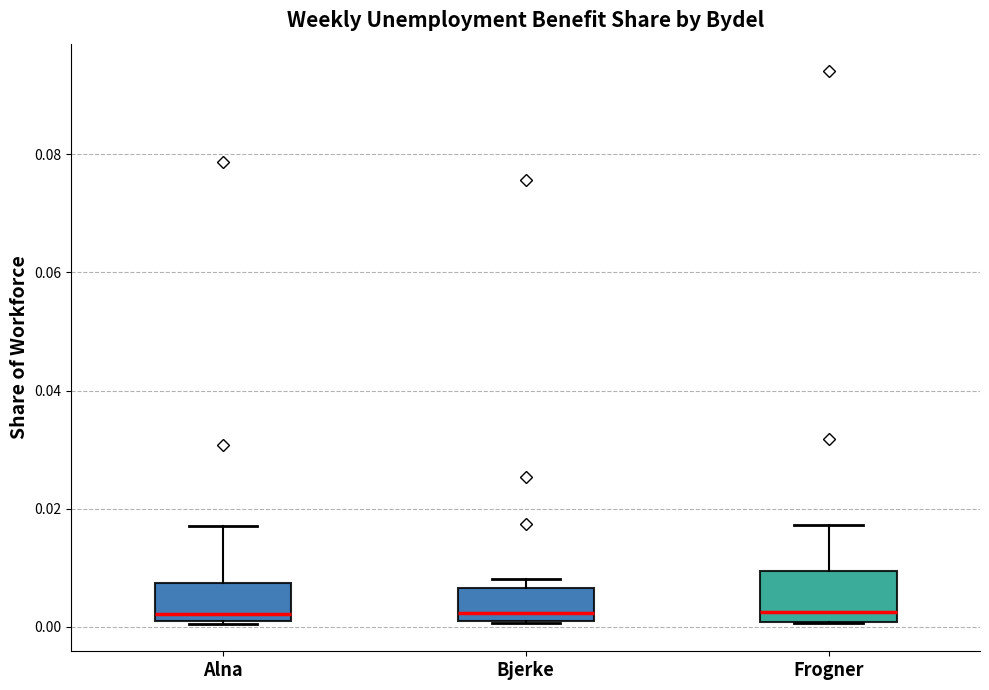

Which box is the tallest, from its lower edge to its upper edge?

Frogner